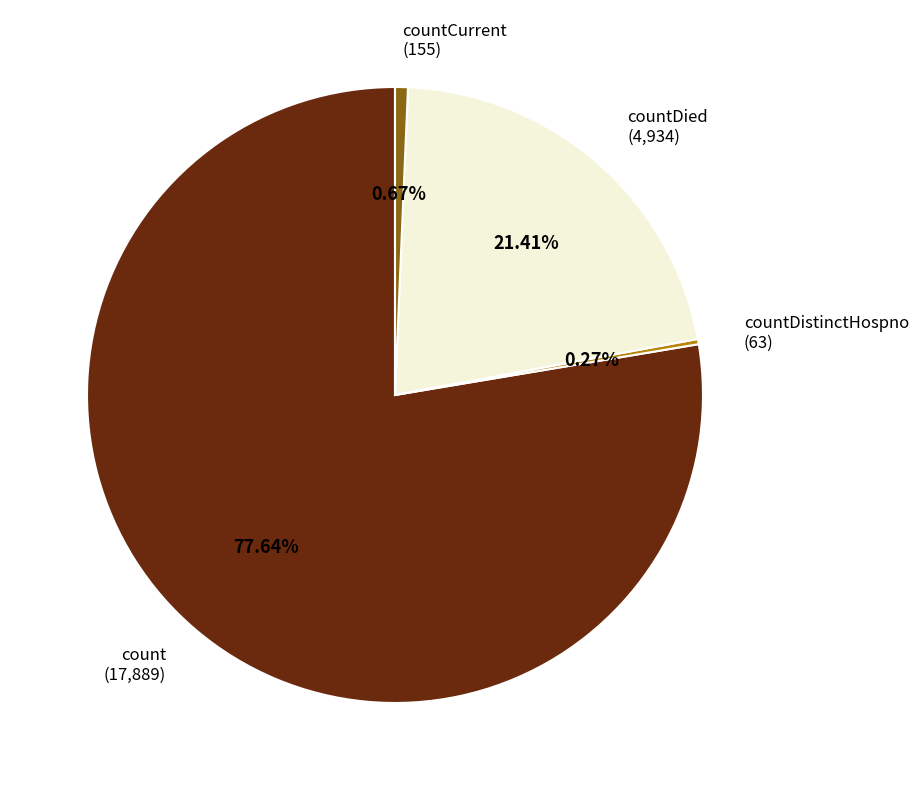

Is there a majority slice in this chart?

Yes